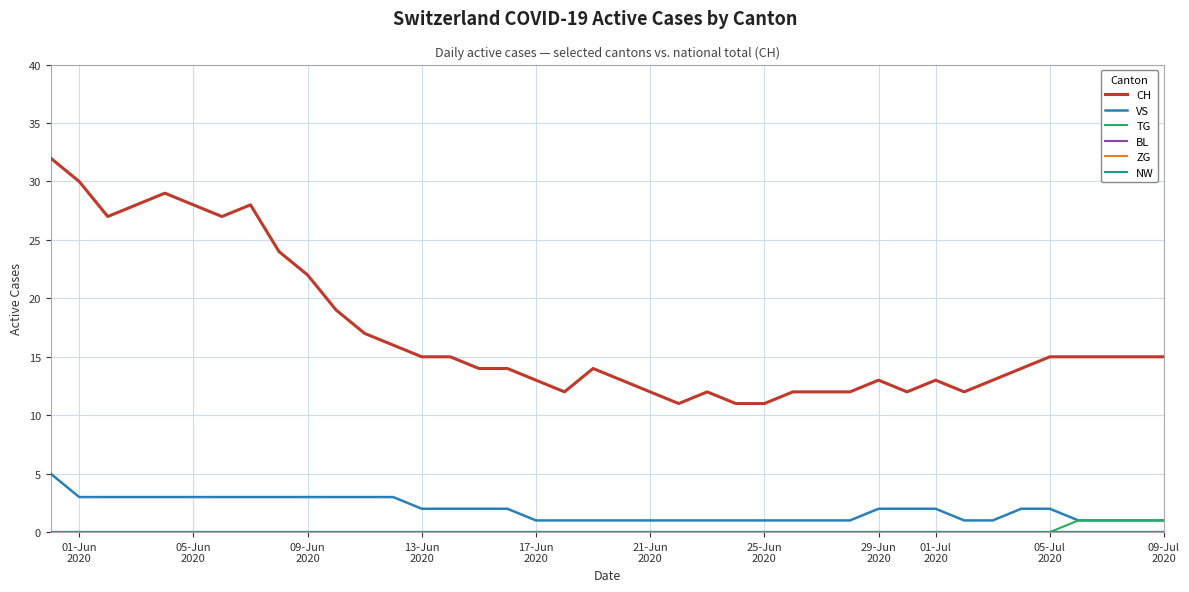

At which label is BL closest to 0?

01-Jun
2020